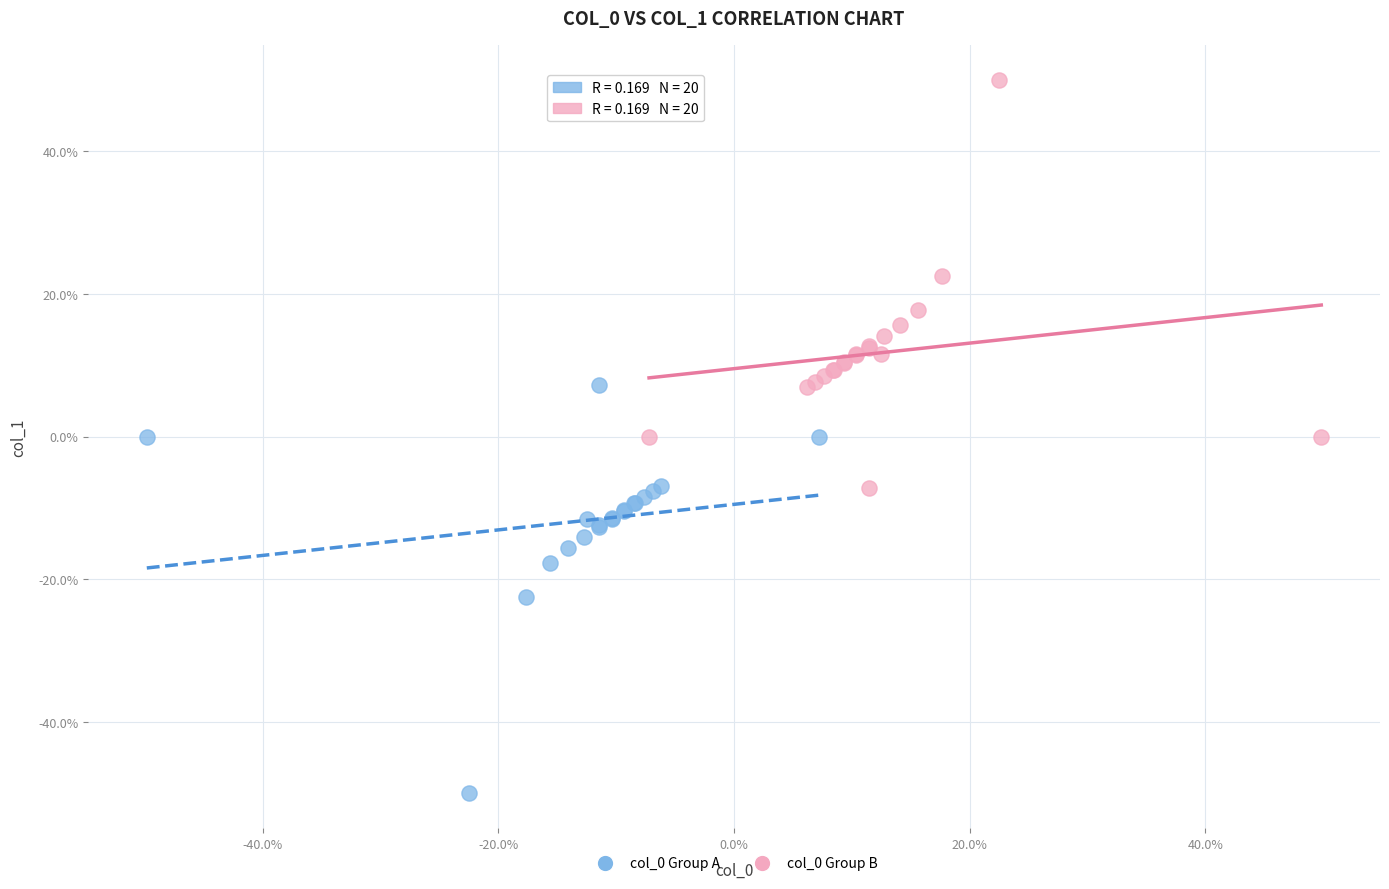

Which series contains the lowest Y value?

col_0 Group A